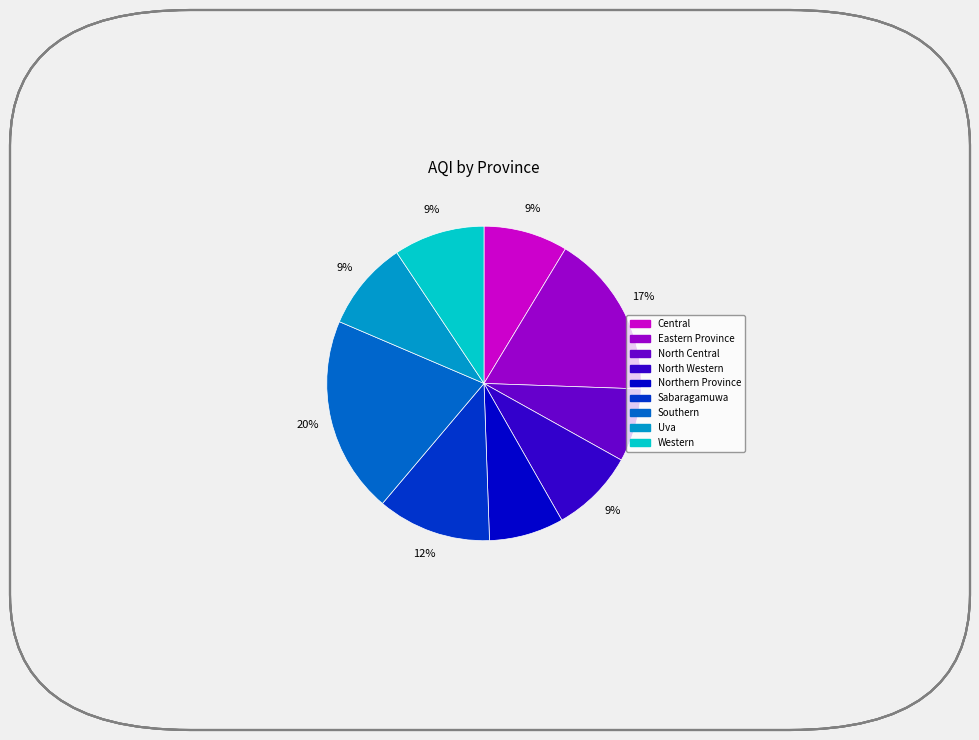

To the nearest percent, what is the average slice percentage?

11%